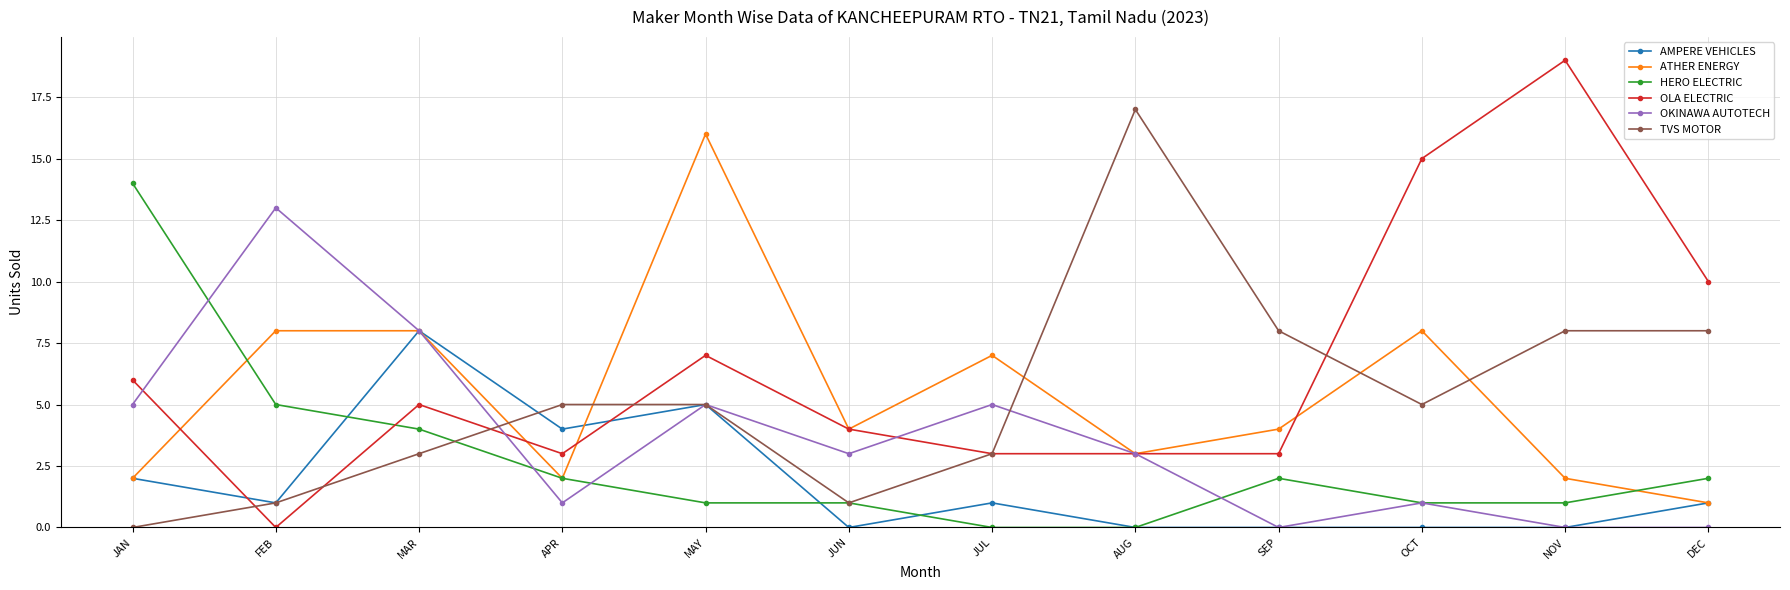

Is it true that OLA ELECTRIC equals 2 at APR?

False